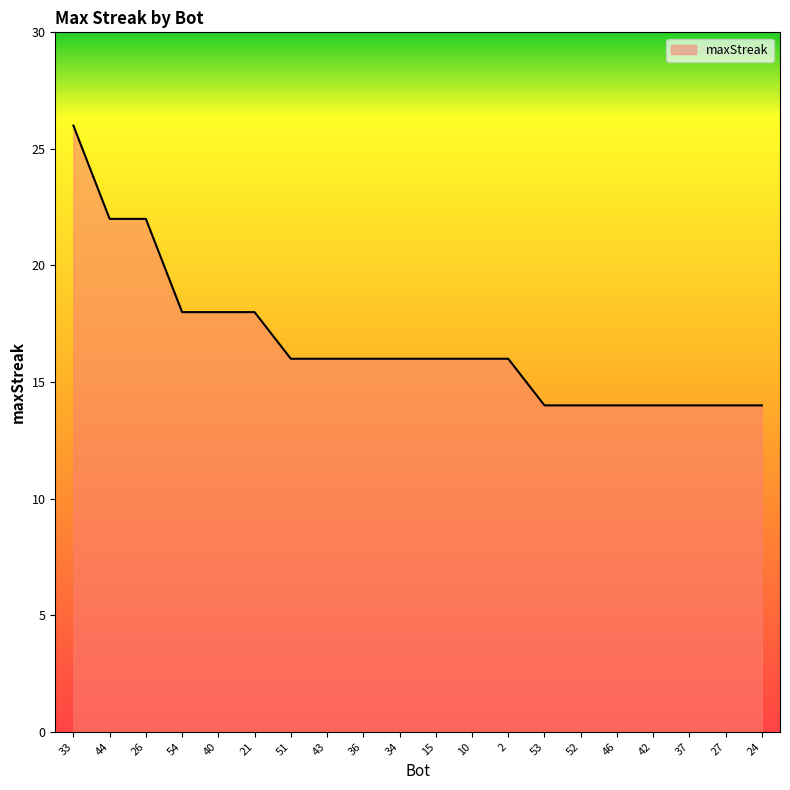

True or false: the data shows 11 at 15.

False